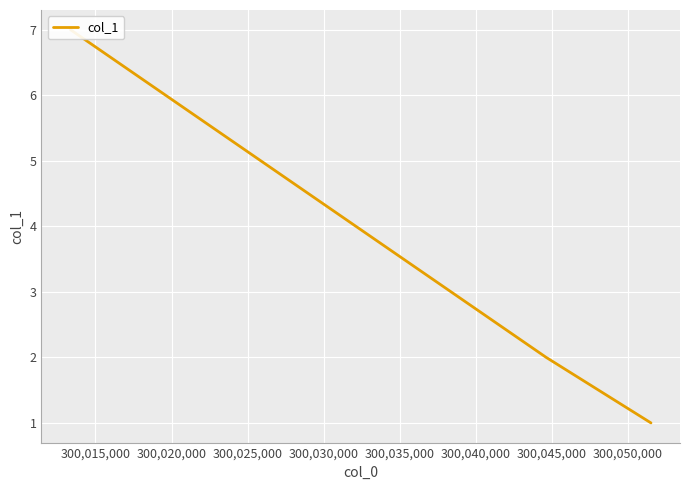

What is the greatest value displayed?

7